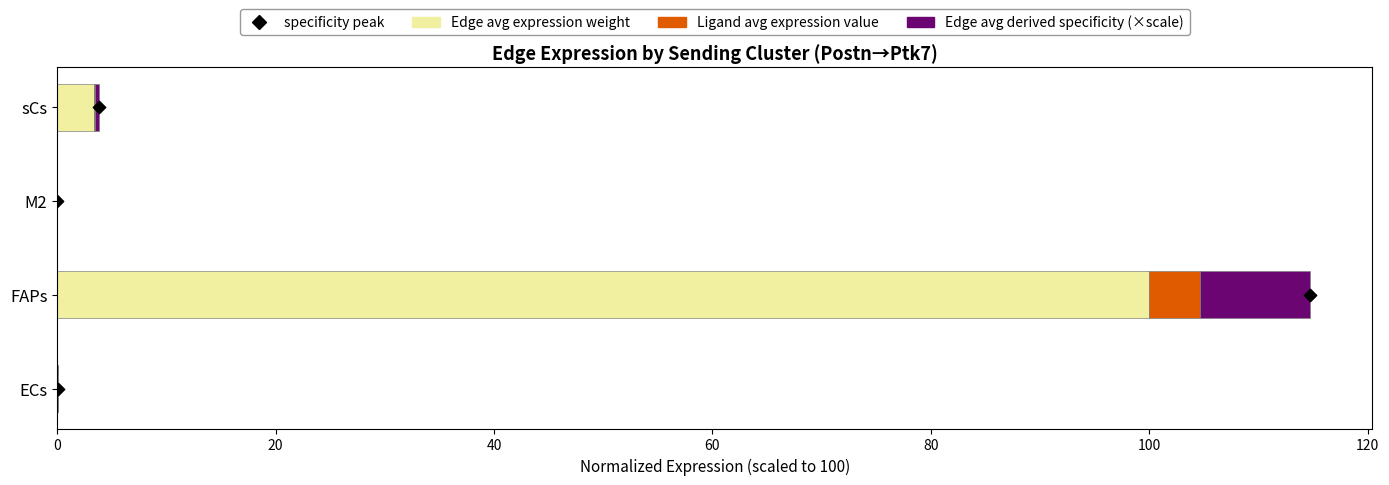

Which series has the largest total across all categories?

Edge avg expression weight